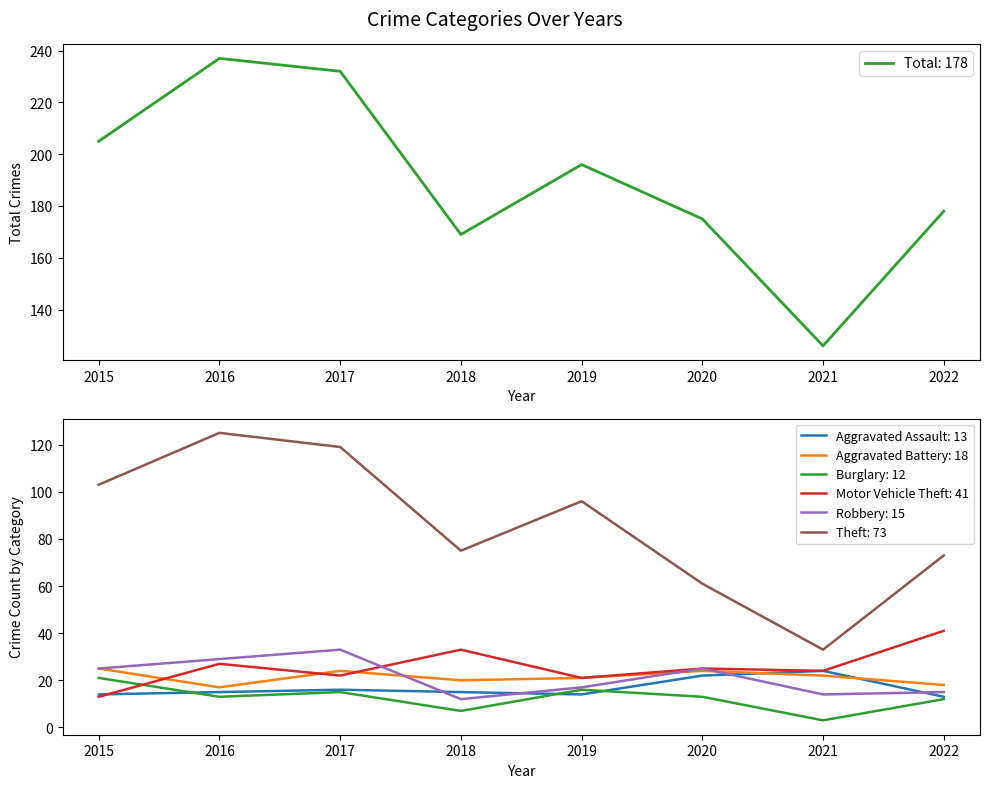

What is the minimum value for Robbery?

12